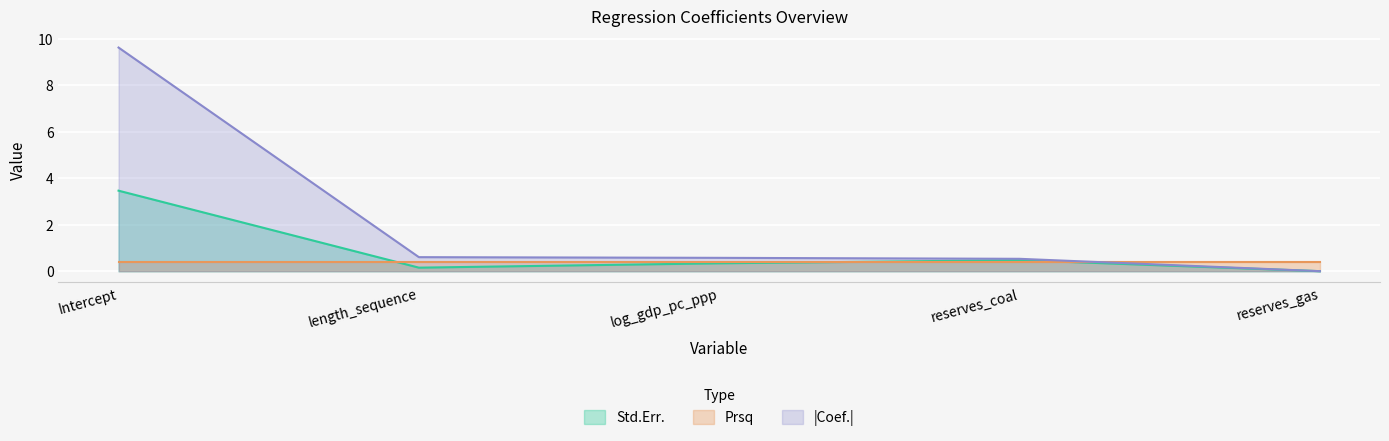

What is the maximum value shown in the chart?

9.6